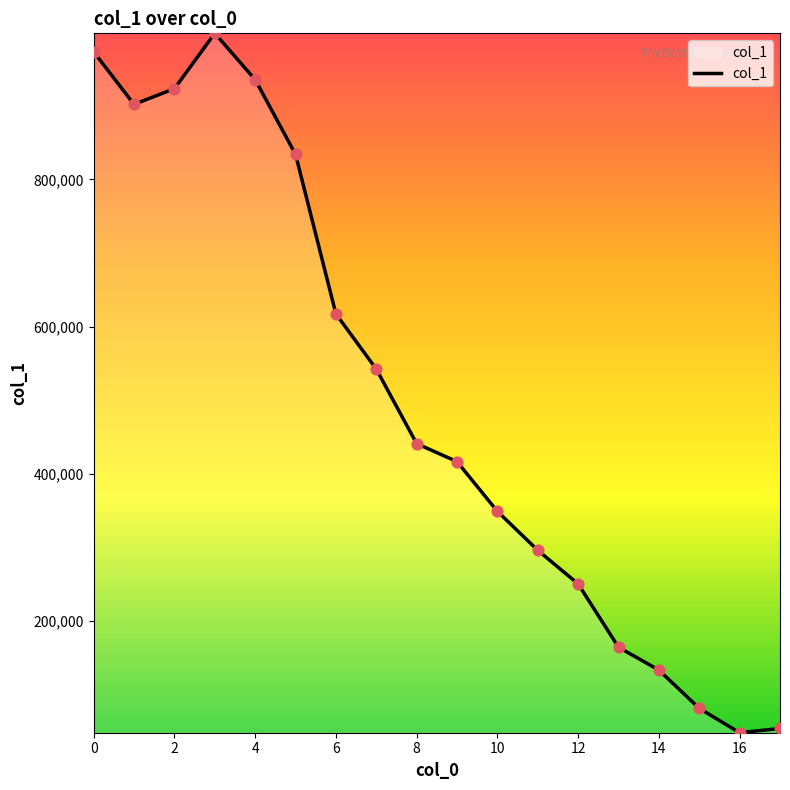

What is the smallest value displayed?

48370